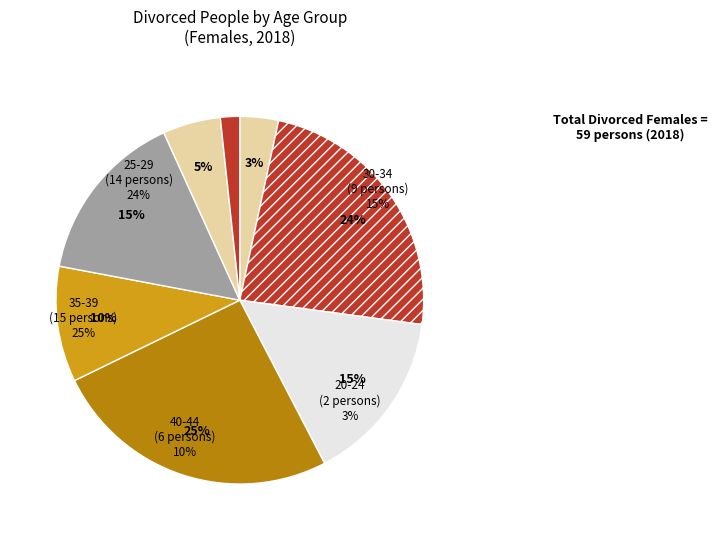

Rank the categories by value from lowest to highest.

16-19, 55-59, 60+, Not stated, 20-24, 50-54, 40-44, 30-34, 45-49, 25-29, 35-39